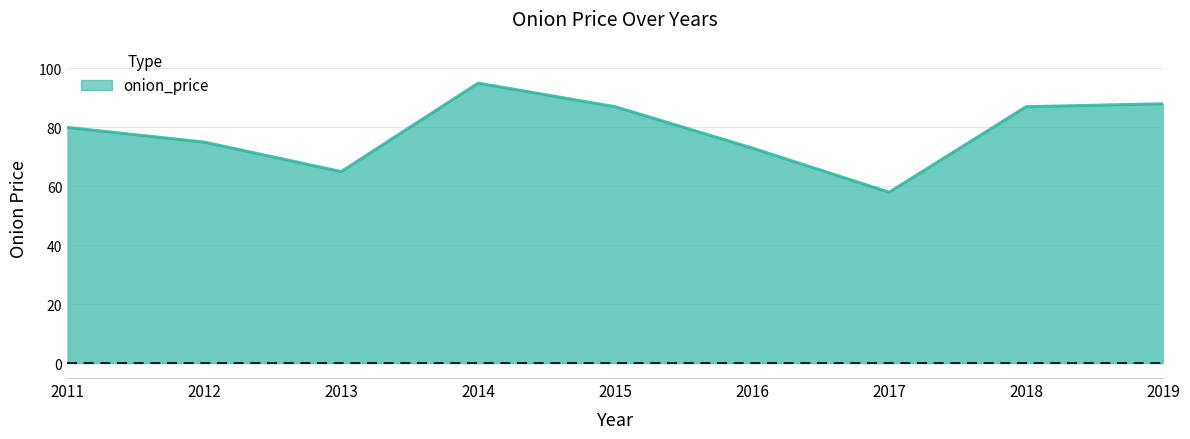

Does the chart display data point markers on the line(s)?

No